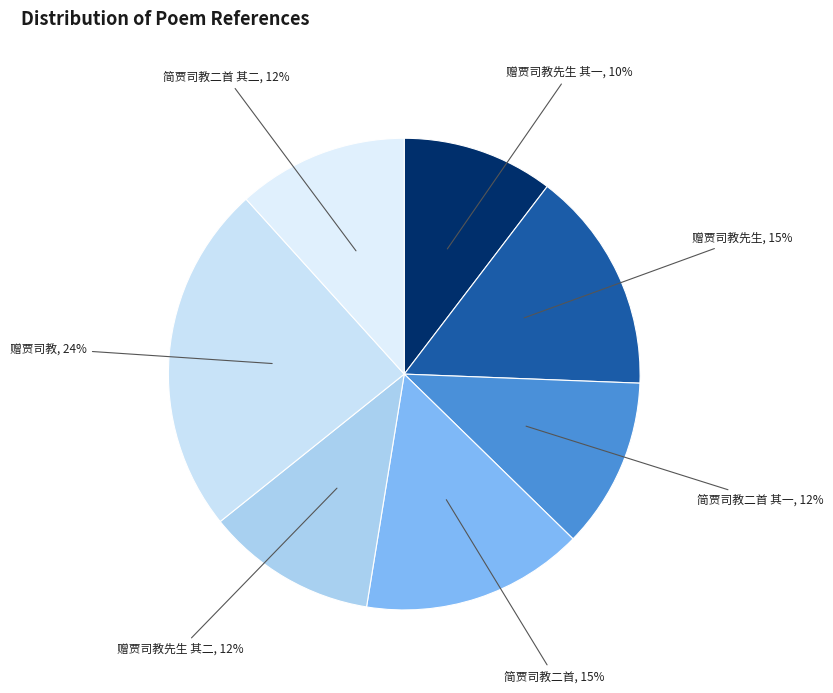

Is there a majority slice in this chart?

No